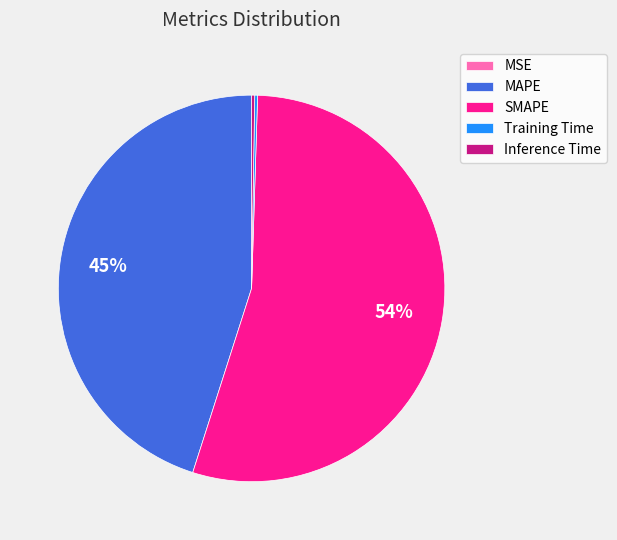

To the nearest percent, what is the average slice percentage?

20%